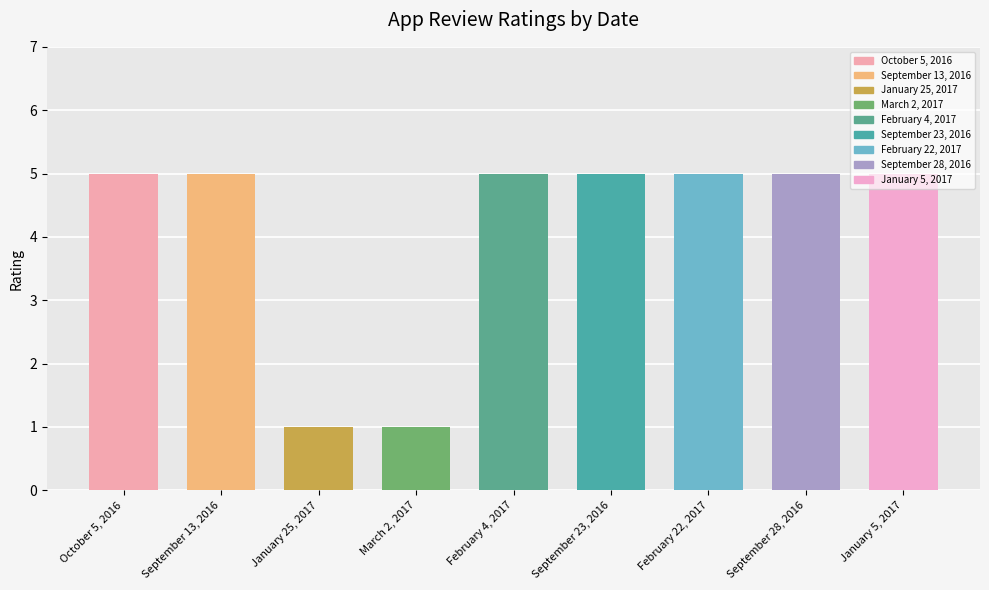

What is the change in value from January 25, 2017 to January 5, 2017?

+4